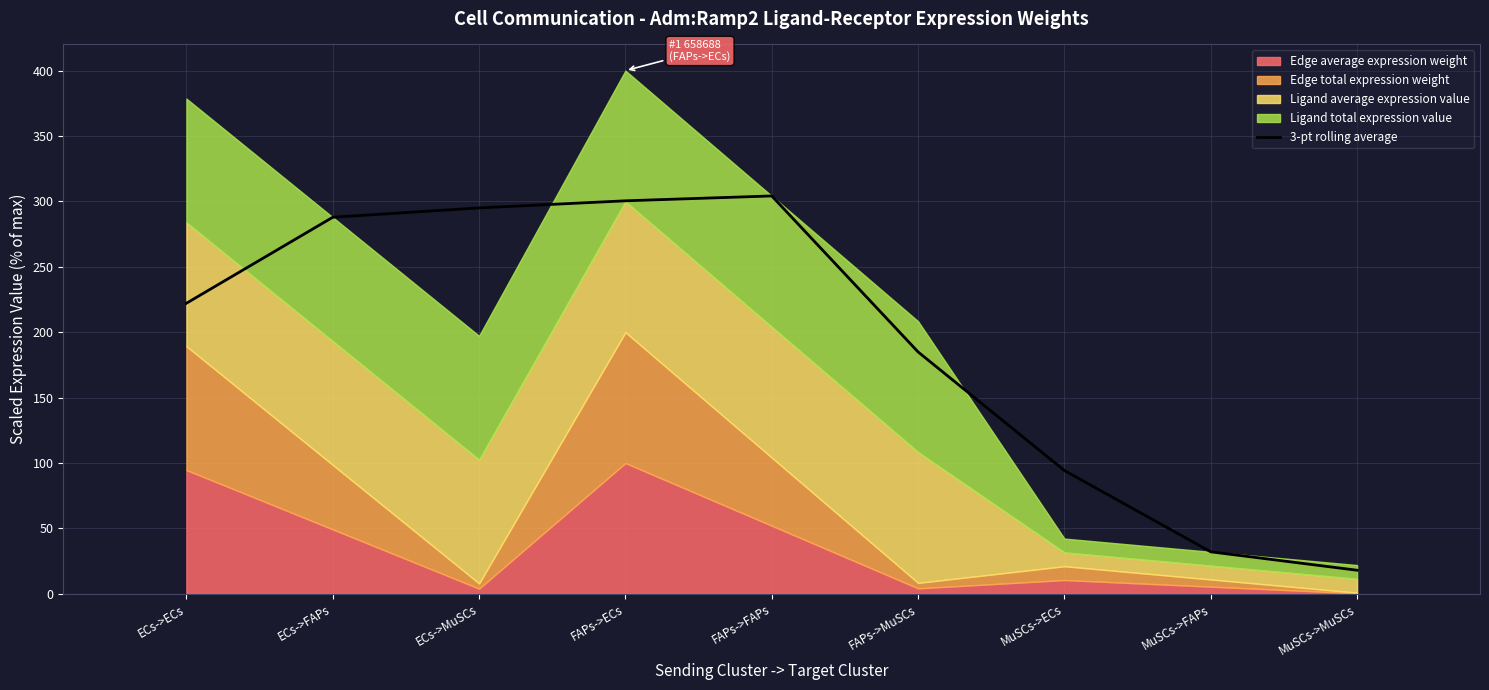

Reading right to left, extract all data points from this chart.

MuSCs->MuSCs=18.0	MuSCs->FAPs=32.1	MuSCs->ECs=94.2	FAPs->MuSCs=184.9	FAPs->FAPs=304.2	FAPs->ECs=300.5	ECs->MuSCs=295.0	ECs->FAPs=287.9	ECs->ECs=222.1